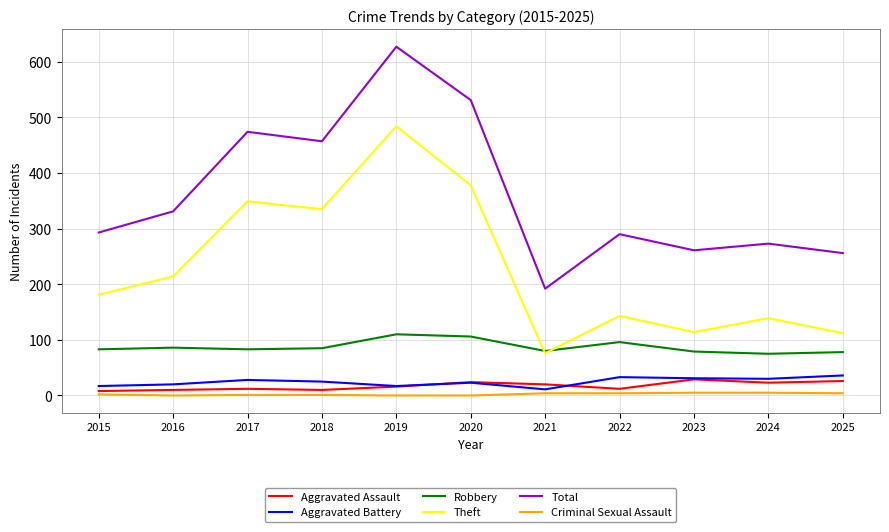

At 2025, list the series in order from largest to smallest.

Total, Theft, Robbery, Aggravated Battery, Aggravated Assault, Criminal Sexual Assault